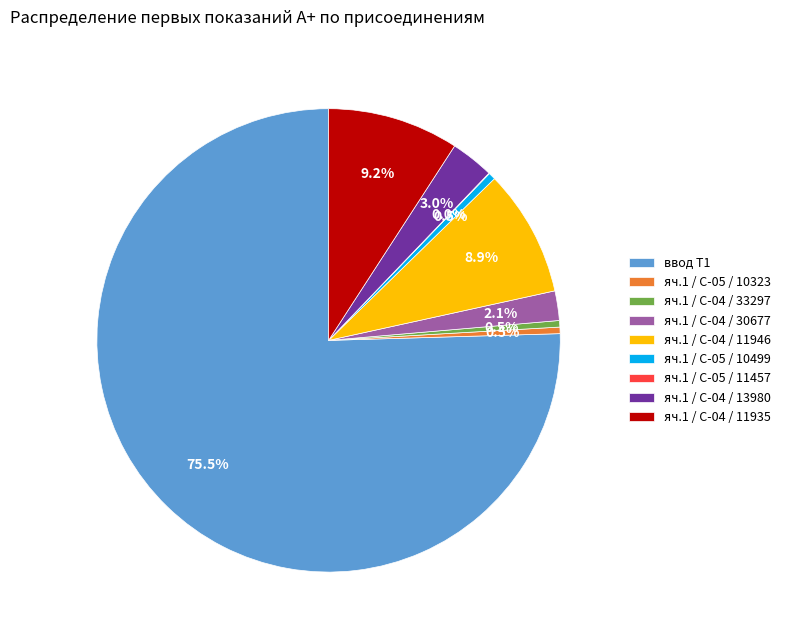

What is the majority slice?

ввод Т1